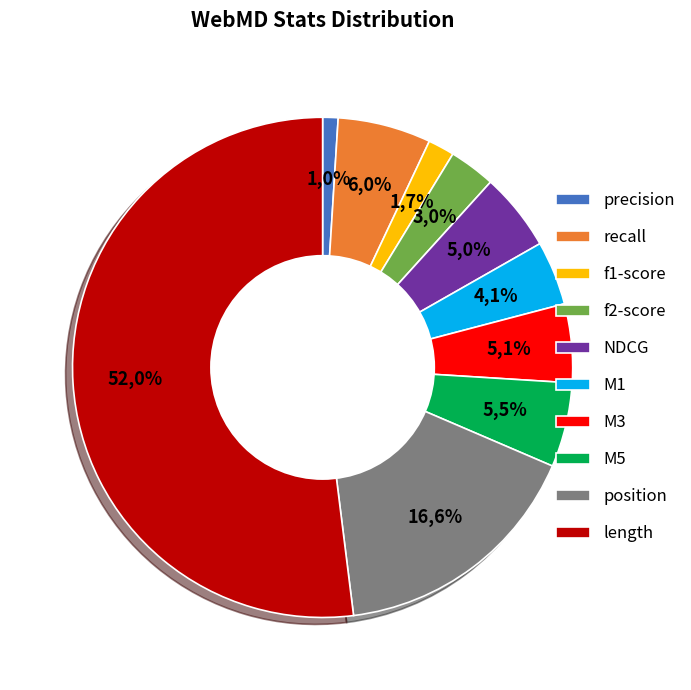

Is there a majority slice in this chart?

Yes